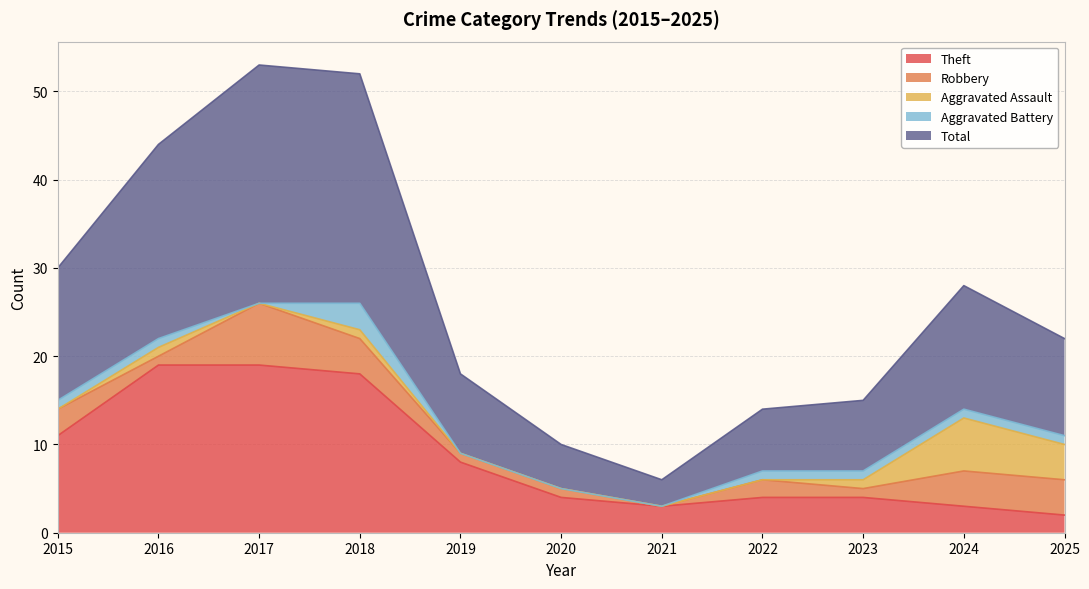

Reading right to left, extract all data points from this chart.

Theft: 2025=2	2024=3	2023=4	2022=4	2021=3	2020=4	2019=8	2018=18	2017=19	2016=19	2015=11
Robbery: 2025=4	2024=4	2023=1	2022=2	2021=0	2020=1	2019=1	2018=4	2017=7	2016=1	2015=3
Aggravated Assault: 2025=4	2024=6	2023=1	2022=0	2021=0	2020=0	2019=0	2018=1	2017=0	2016=1	2015=0
Aggravated Battery: 2025=1	2024=1	2023=1	2022=1	2021=0	2020=0	2019=0	2018=3	2017=0	2016=1	2015=1
Total: 2025=11	2024=14	2023=8	2022=7	2021=3	2020=5	2019=9	2018=26	2017=27	2016=22	2015=15